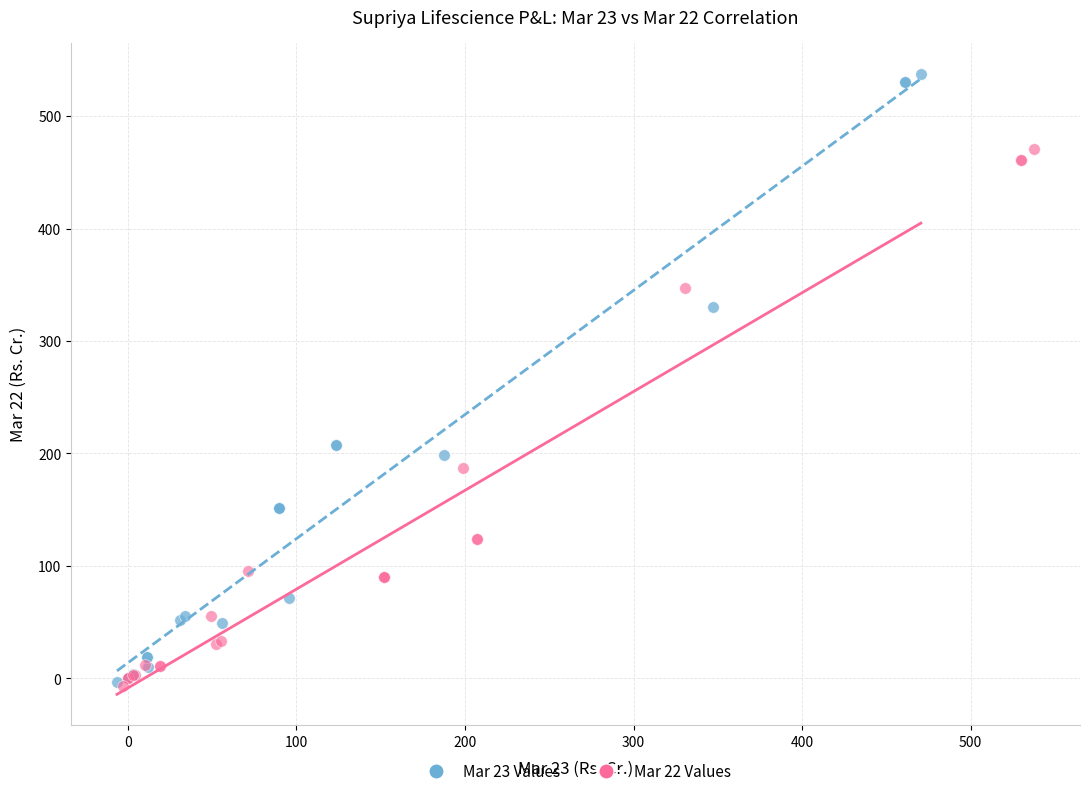

Which series reaches the maximum Y coordinate?

Mar 23 Values